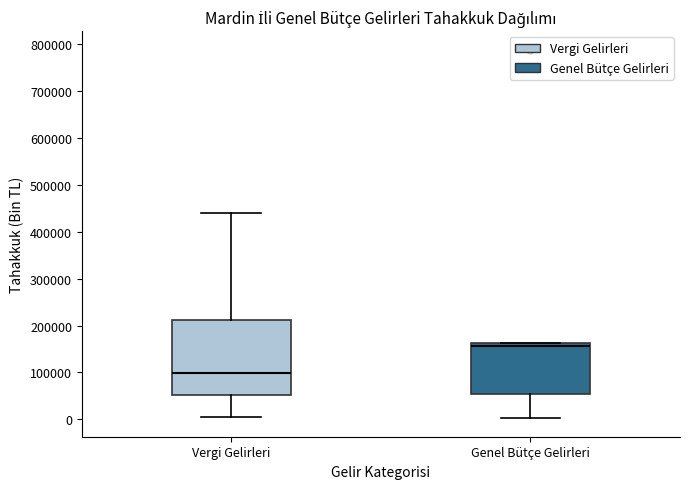

Which box's median line is the lowest?

Vergi Gelirleri